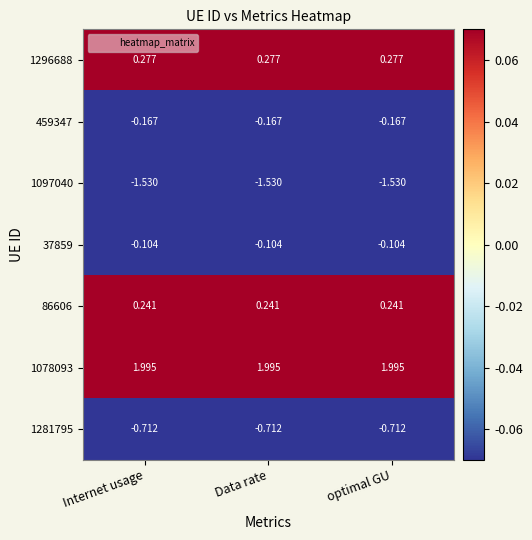

Is the value of 1078093 at Data rate greater than the value of 459347 at optimal GU?

Yes